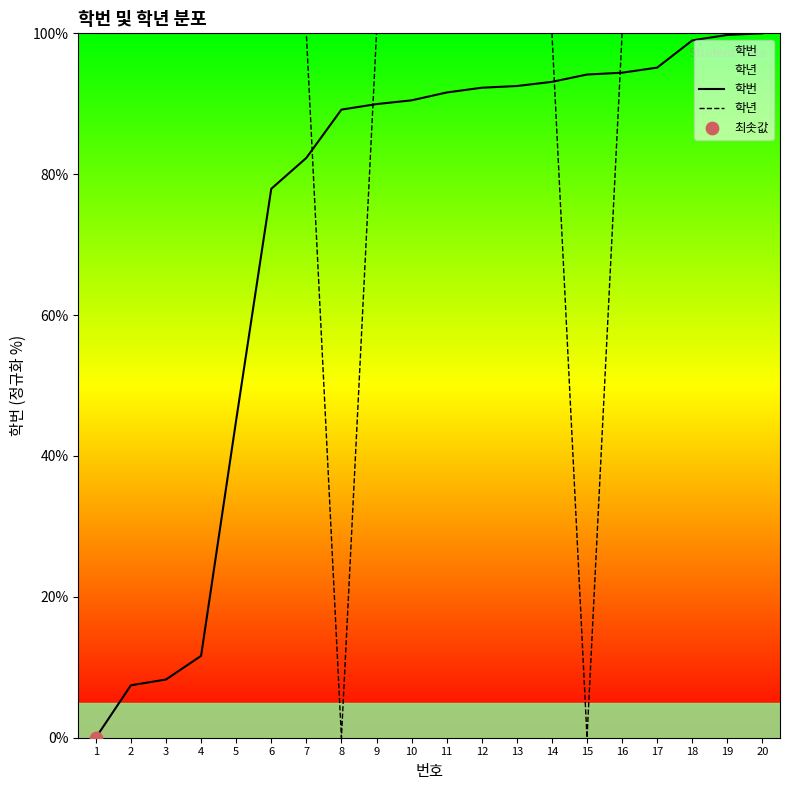

Which series reaches the minimum Y coordinate?

학번